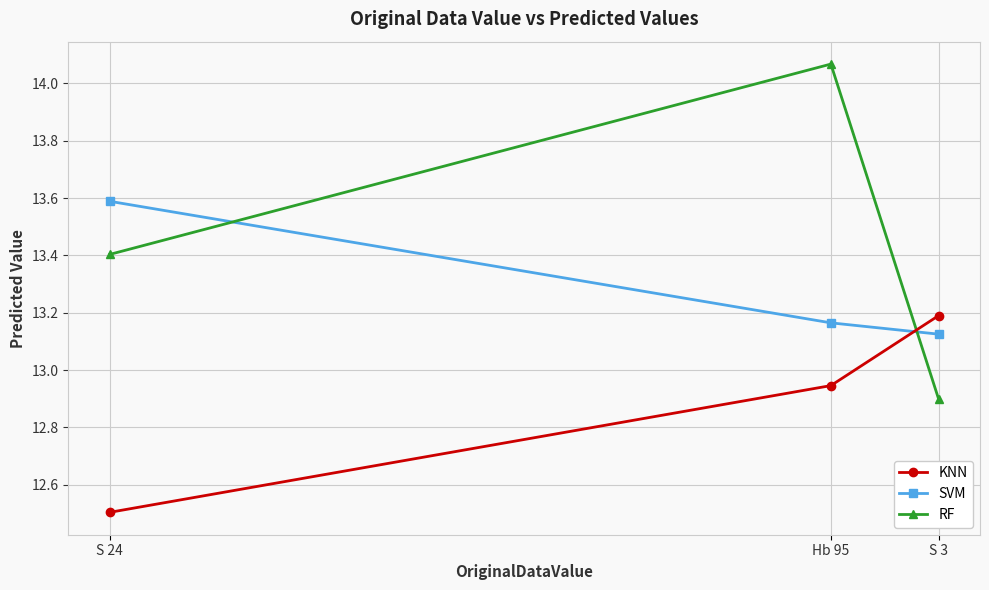

Which series changed the most between S 24 and Hb 95?

RF